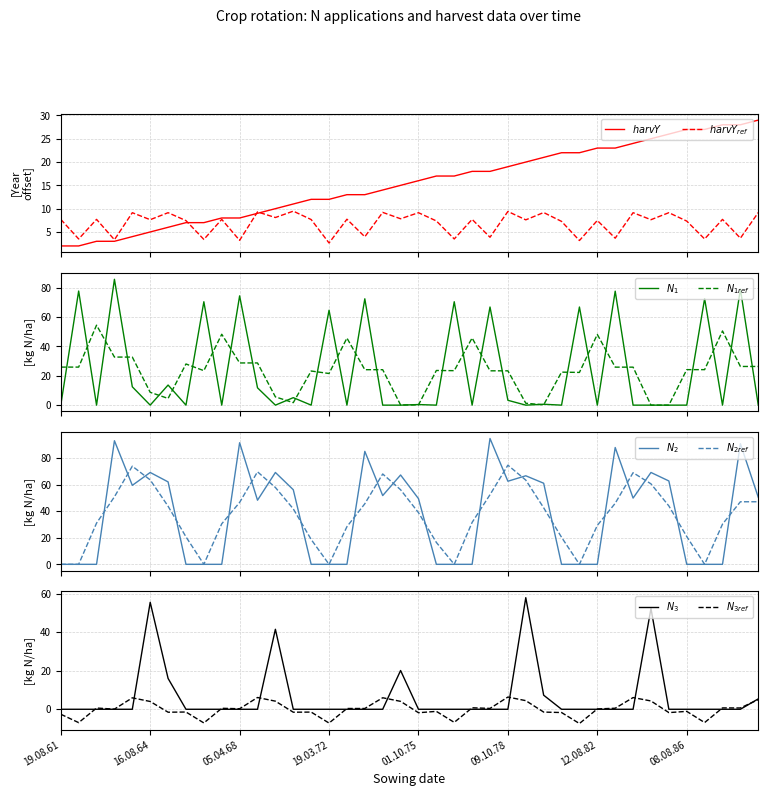

What value does the N2 series have at N2?

93.1